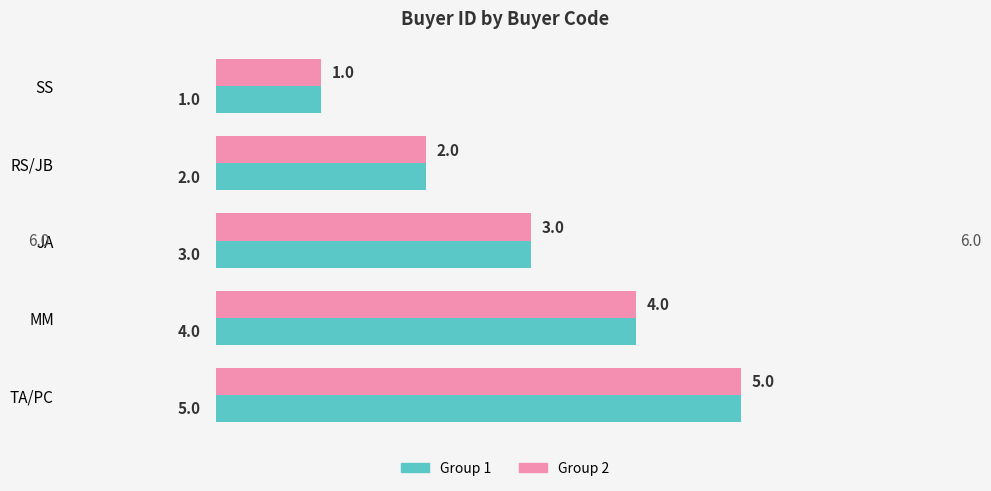

Rank the categories by Group 1 value from highest to lowest.

TA/PC, MM, JA, RS/JB, SS